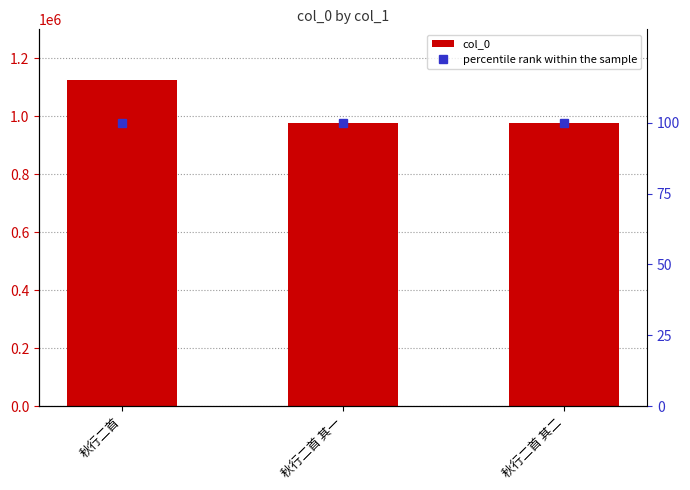

Does the chart contain stacked bars?

No